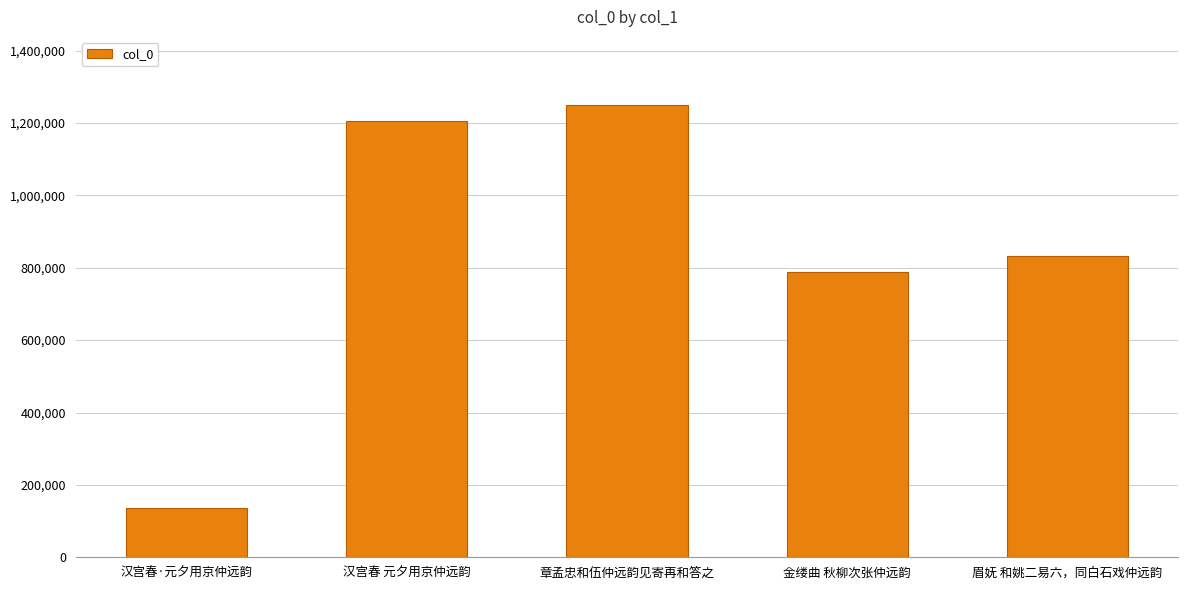

What is the greatest value displayed?

1250319